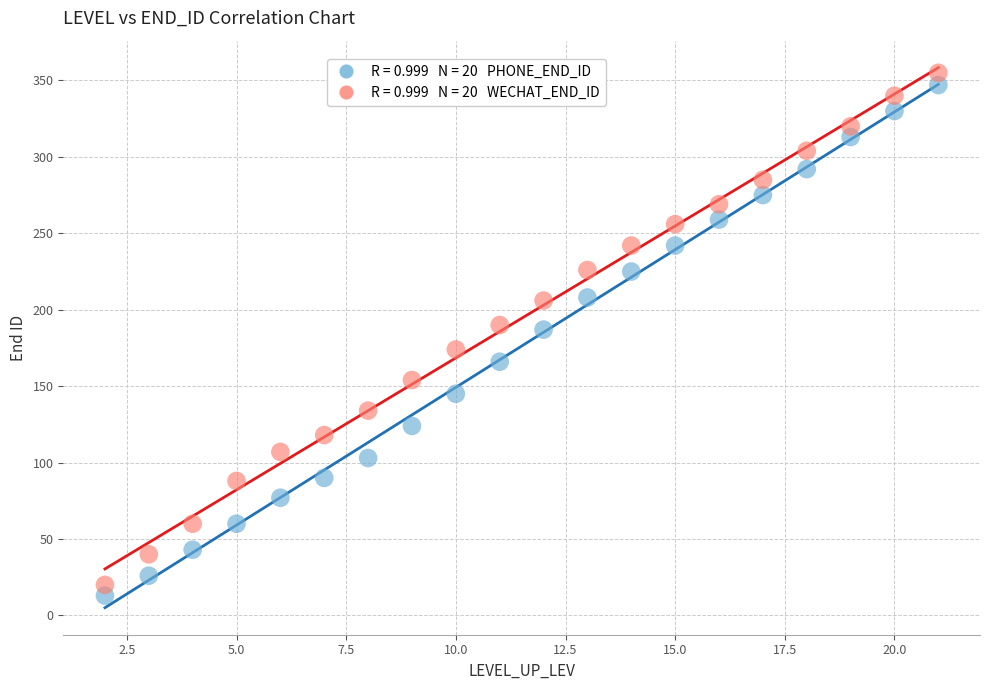

Across all data points, what is the range of Y values (max minus min)?

342